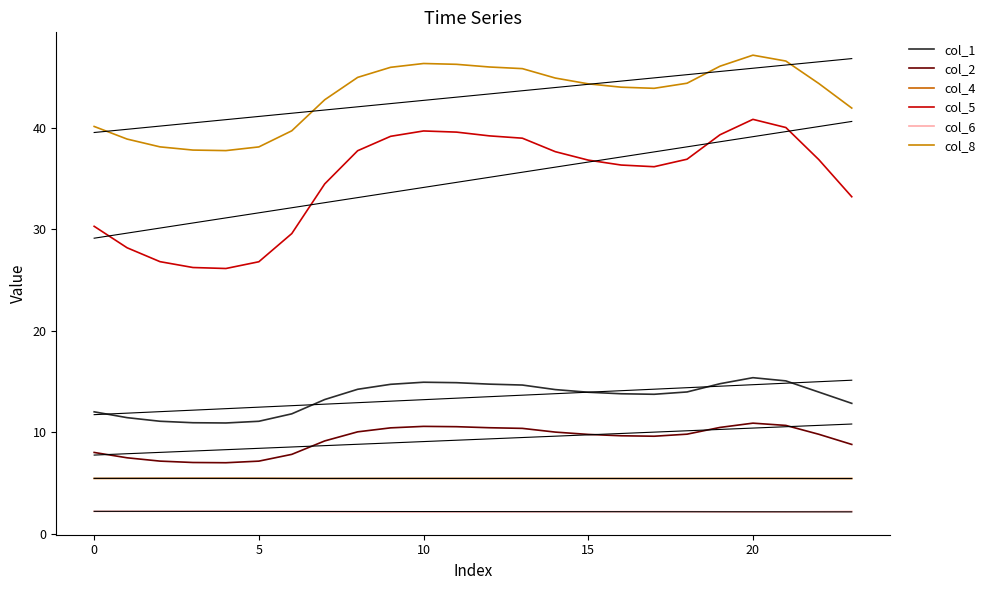

How many lines are shown in the chart?

6